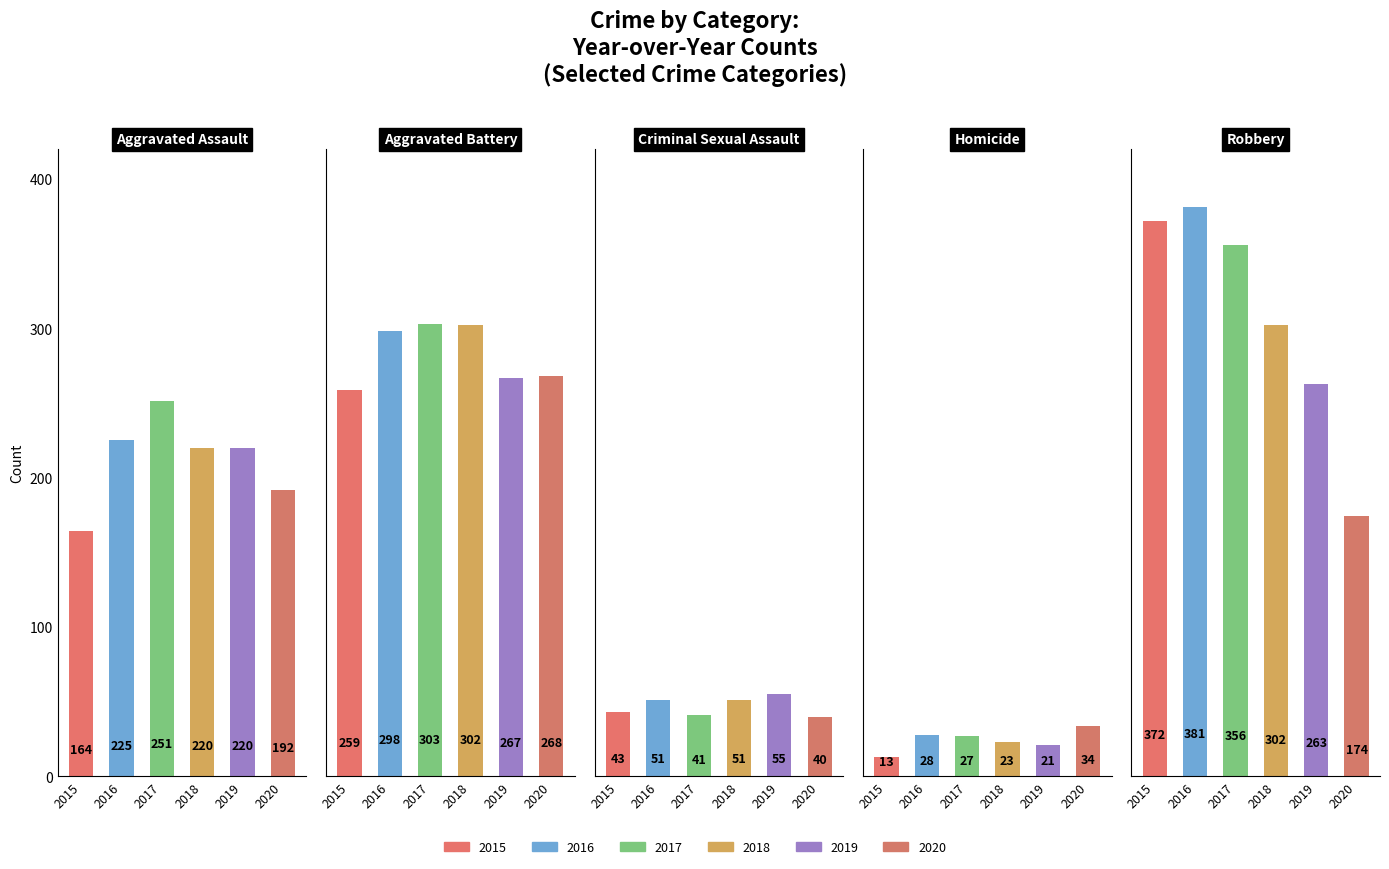

What is the label of the 2nd bar from the right?

Homicide